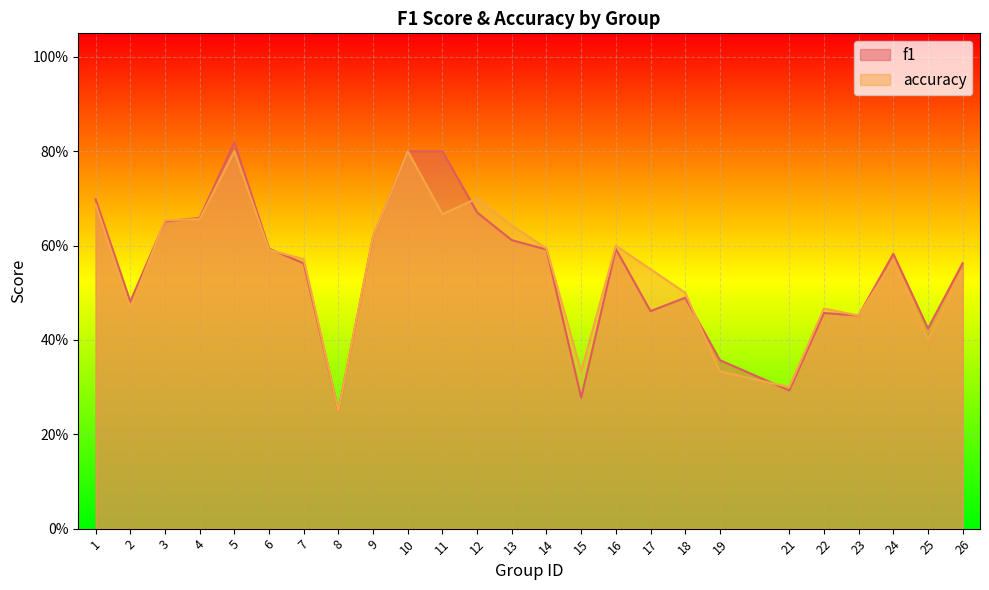

What is the average value of the accuracy series?

0.5